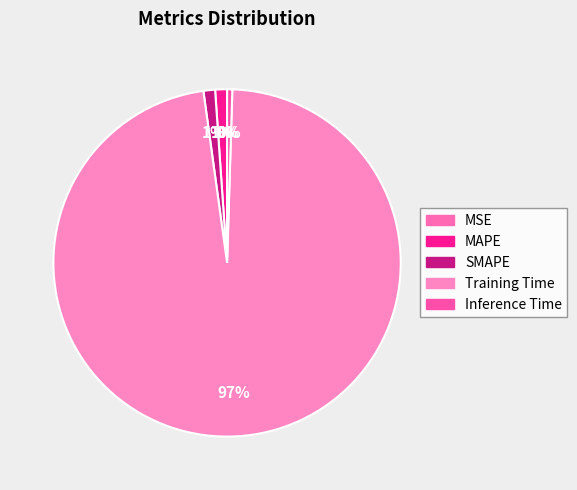

Which category accounts for the majority?

Training Time